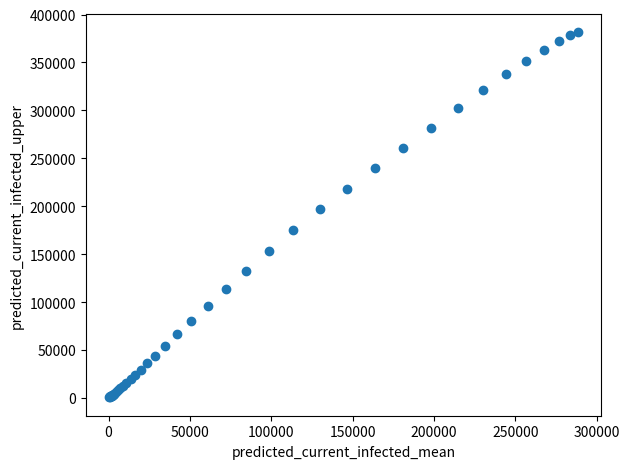

What Y value in the scatter plot is closest to 191206?

196777